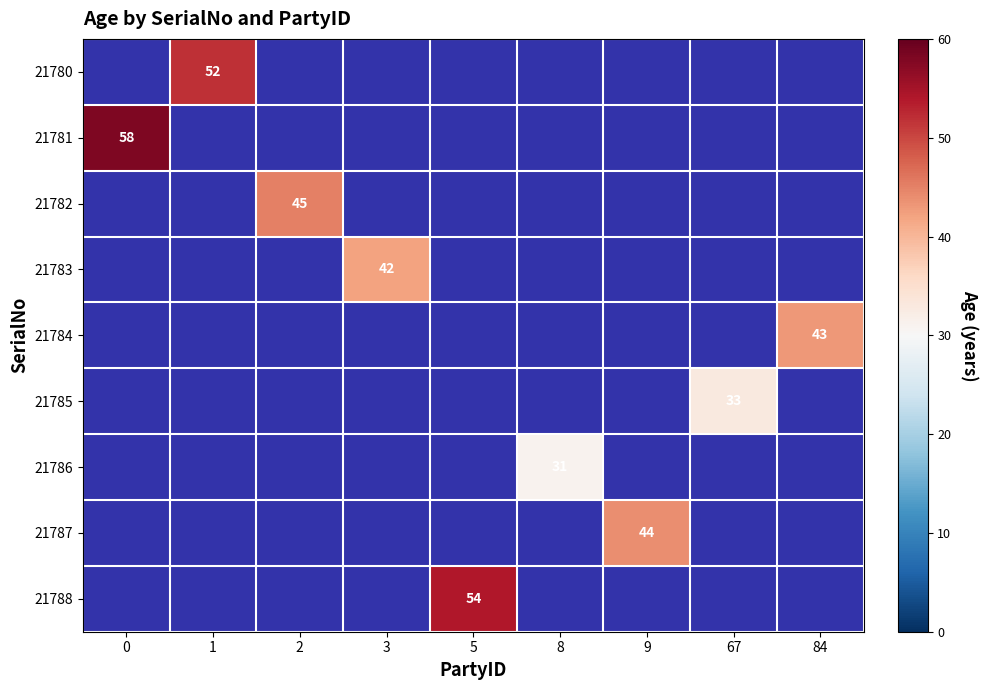

How many distinct data groups are displayed?

9